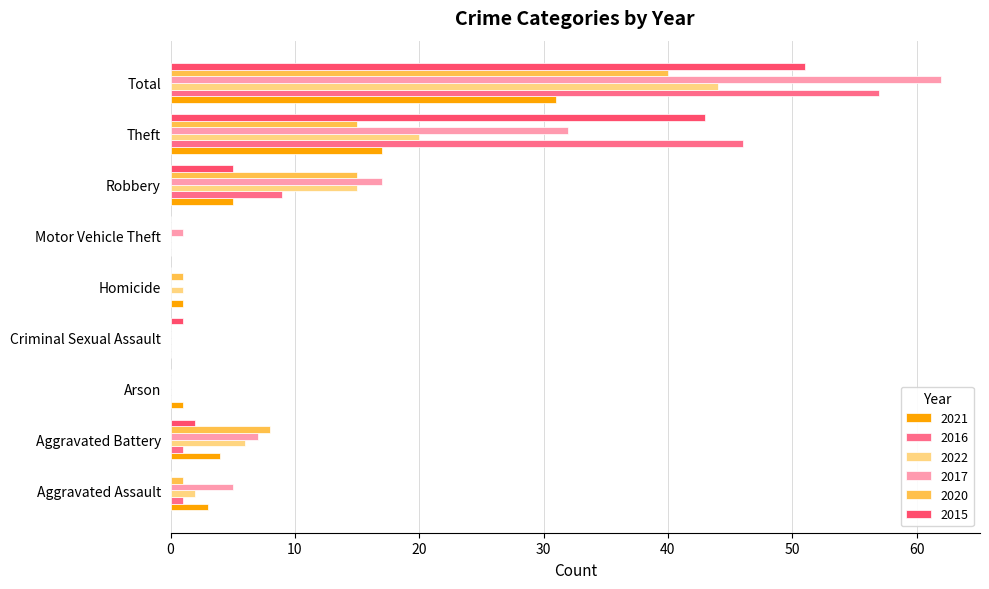

Is the value of 2021 at Arson greater than the value of 2017 at Aggravated Battery?

No